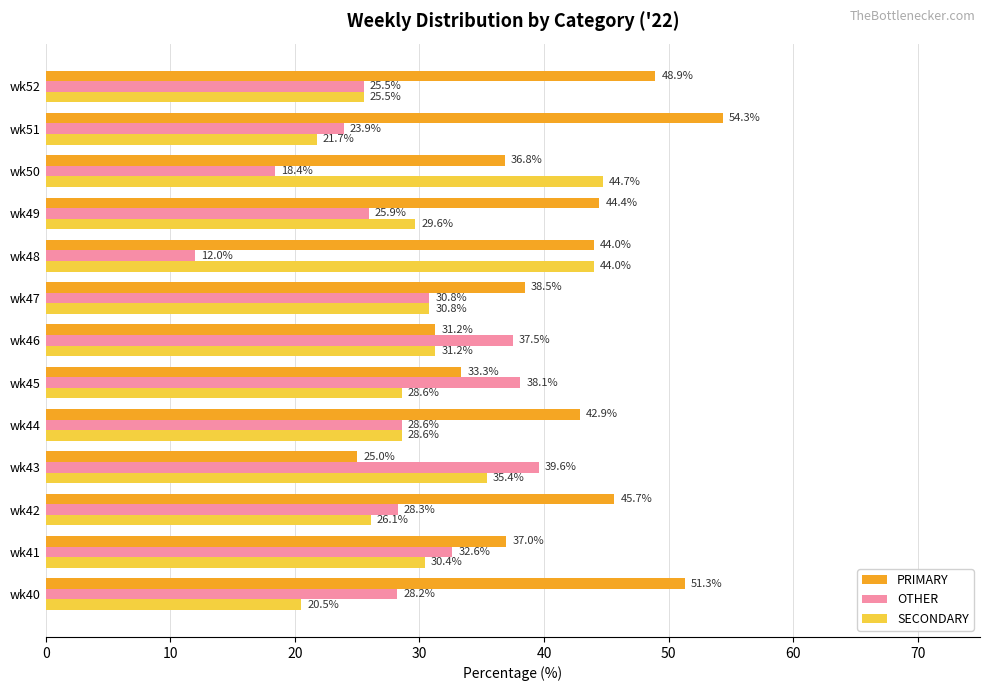

Read the PRIMARY value at wk44.

42.9